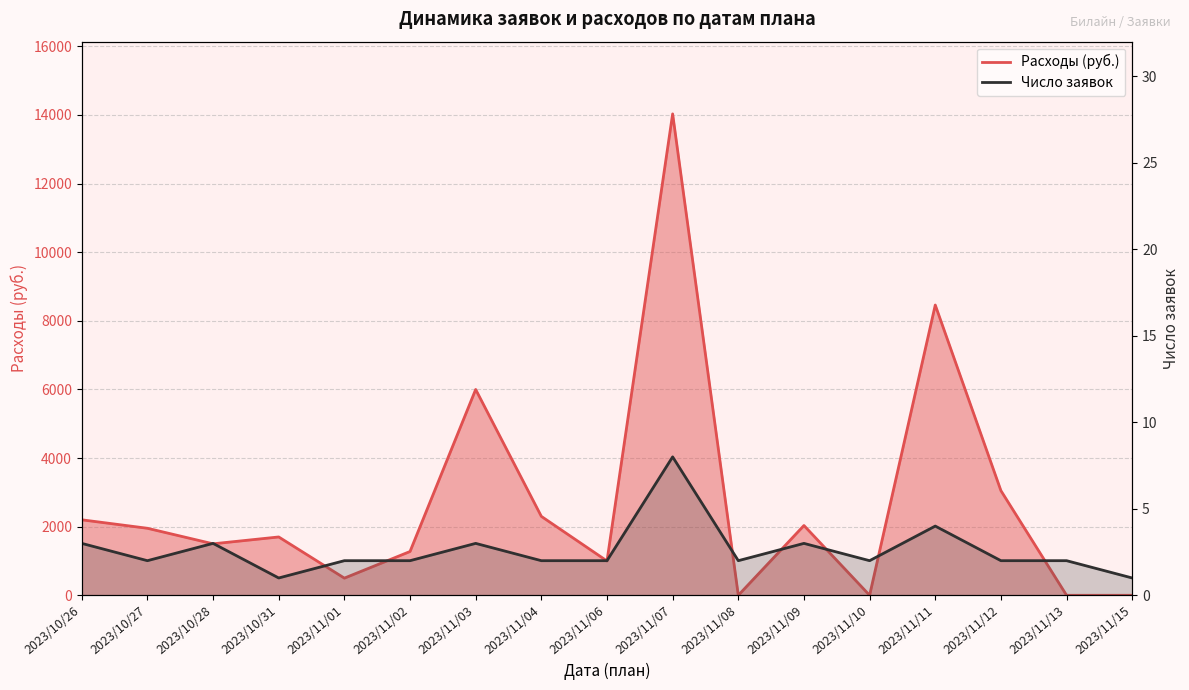

Rank the categories by Расходы value from lowest to highest.

2023/11/08, 2023/11/10, 2023/11/13, 2023/11/15, 2023/11/01, 2023/11/06, 2023/11/02, 2023/10/28, 2023/10/31, 2023/10/27, 2023/11/09, 2023/10/26, 2023/11/04, 2023/11/12, 2023/11/03, 2023/11/11, 2023/11/07